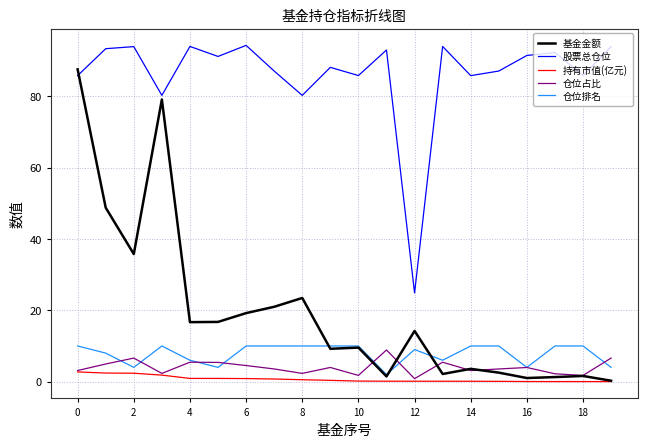

True or false: 仓位排名 and 仓位占比 intersect in this chart.

True